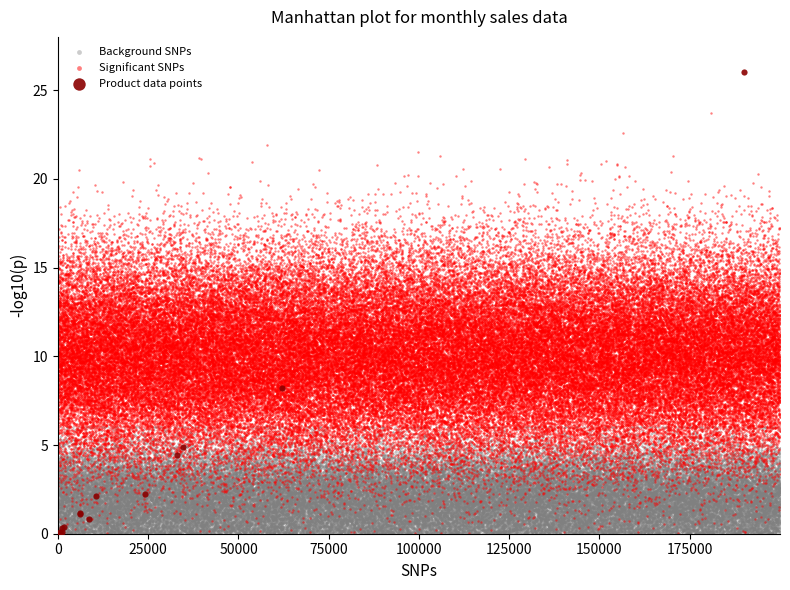

Which series contains the highest Y value?

Product data points